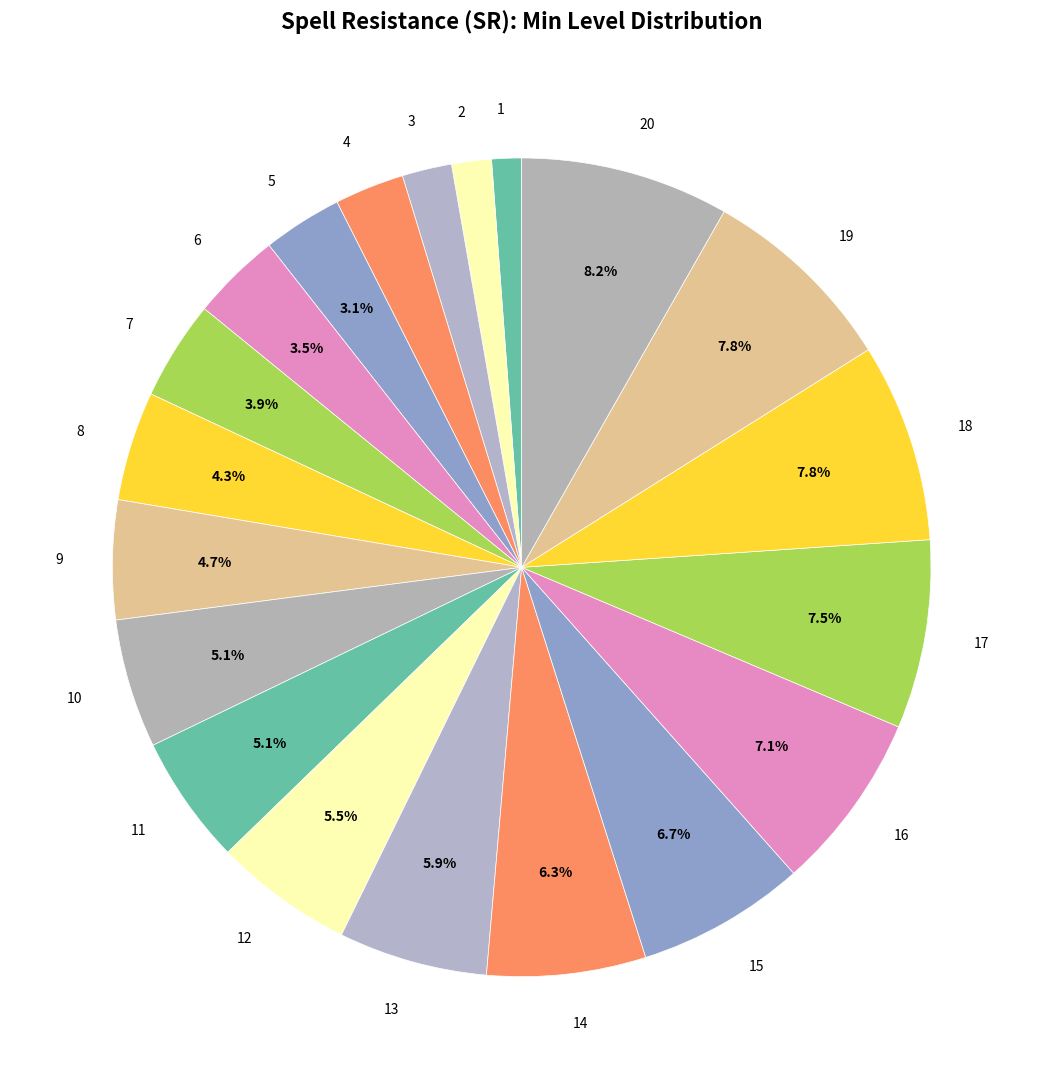

Approximately how many times larger is the value at 15 compared to 14?

1.1